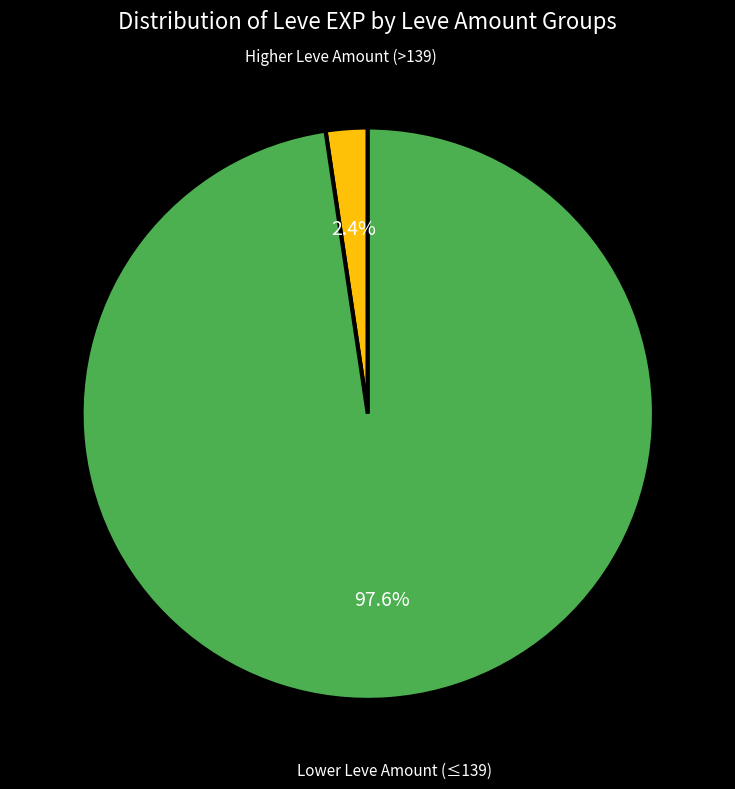

Which slice is the largest?

Lower Leve Amount (≤139)